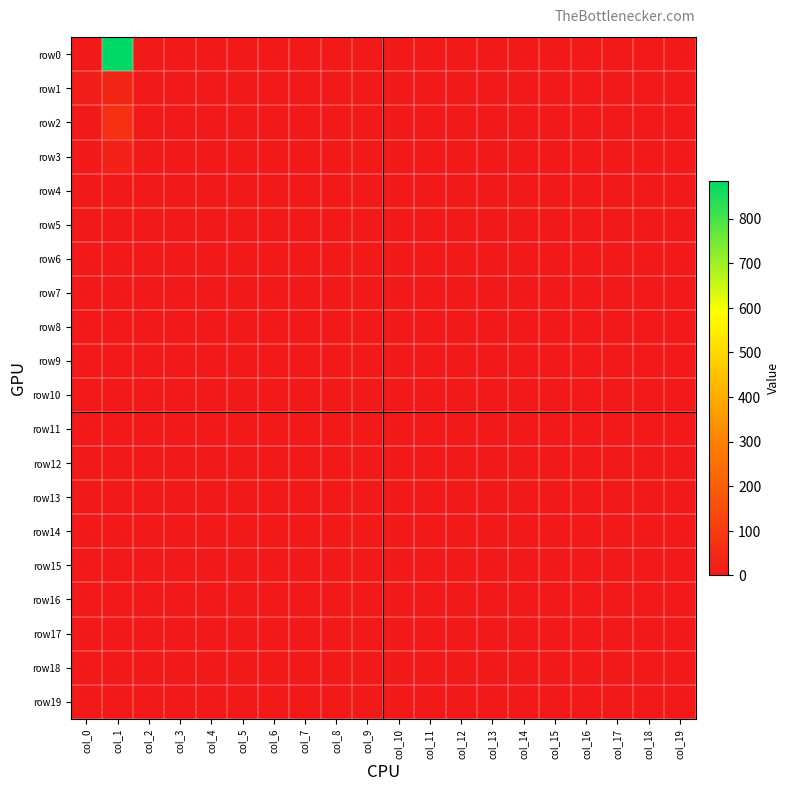

Between col_2 and col_9, which series saw the biggest shift?

row0